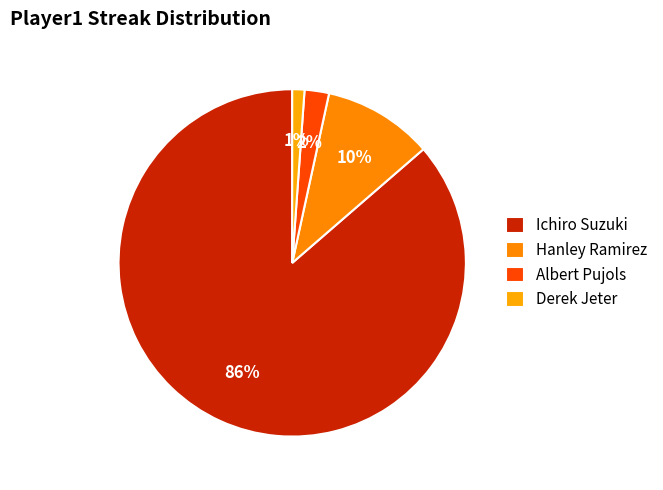

Combined, do Ichiro Suzuki and Albert Pujols account for over 50%?

Yes